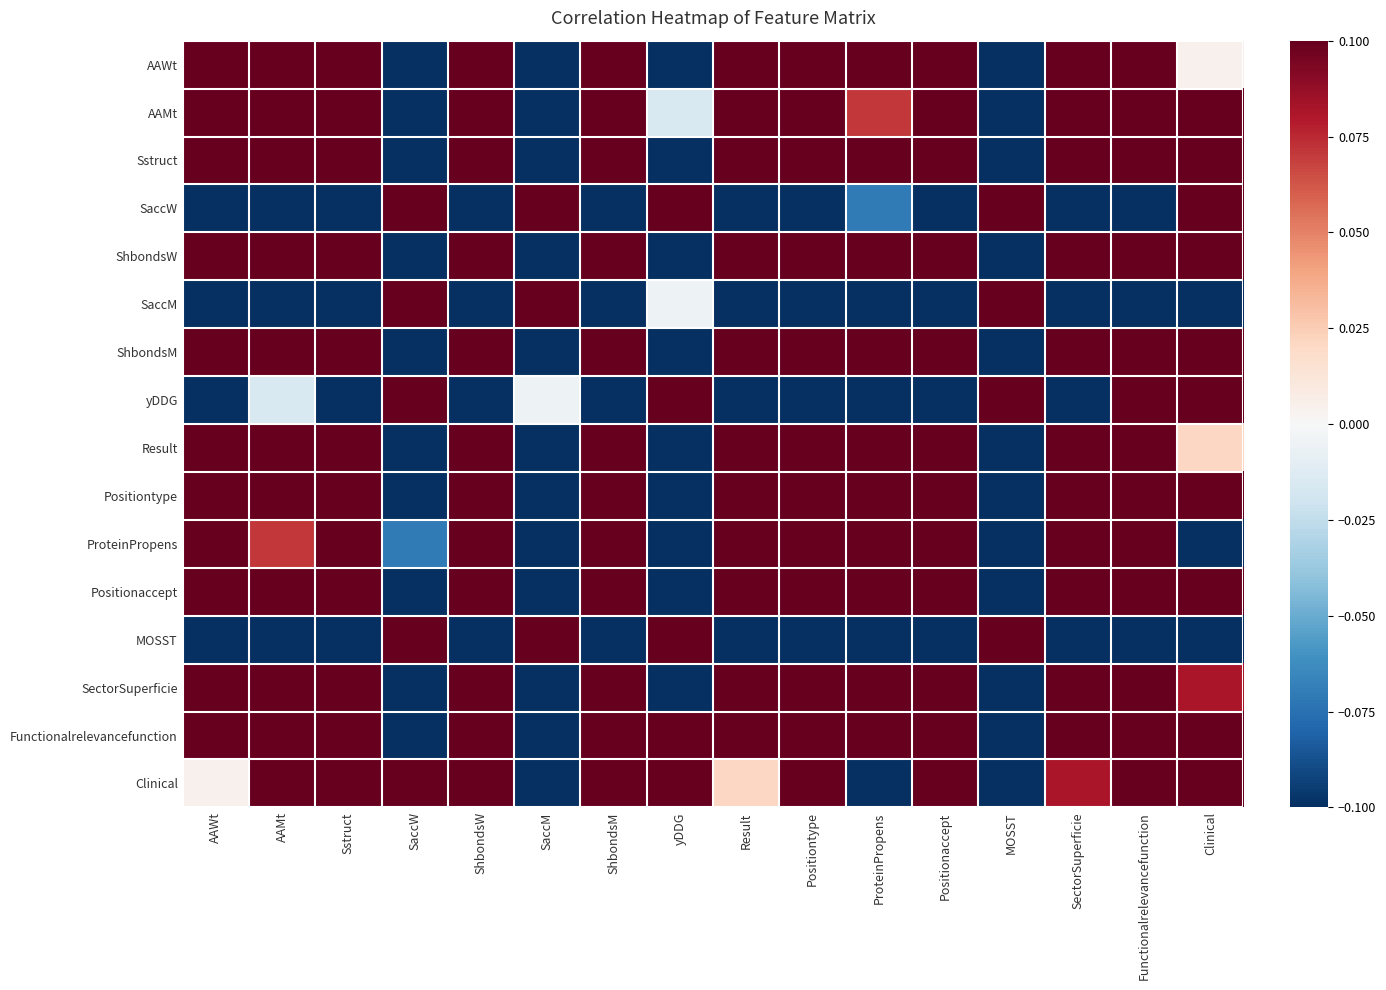

Which series has the largest total across all categories?

Functionalrelevancefunction